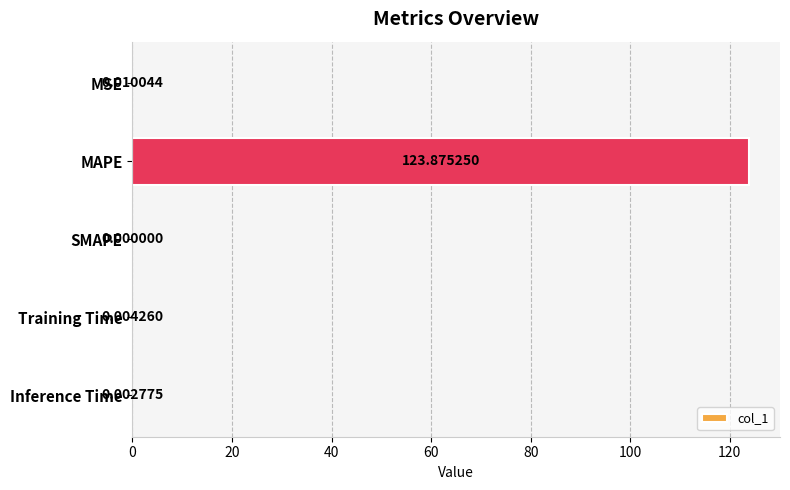

What is the change in value from MAPE to Inference Time?

-123.9